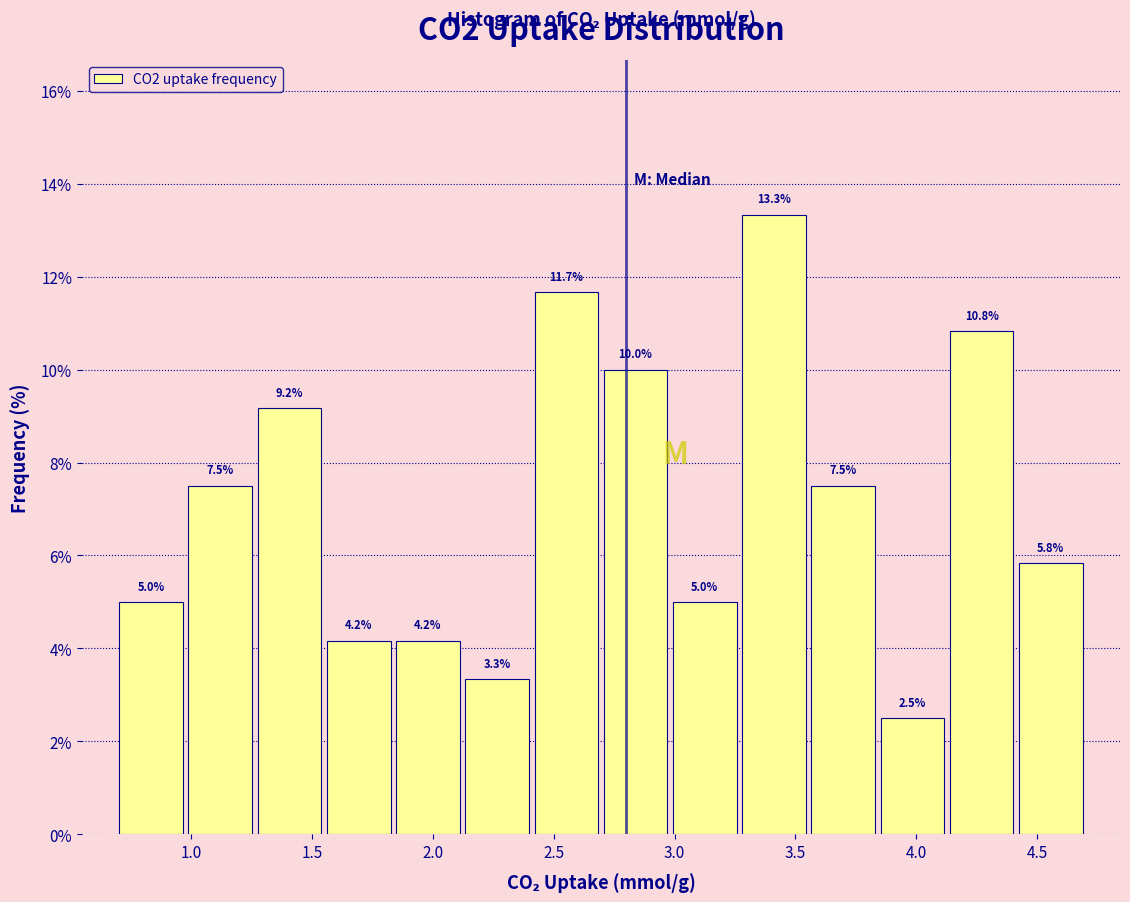

Which range on the x-axis has the tallest bar?

3.25 to 3.55